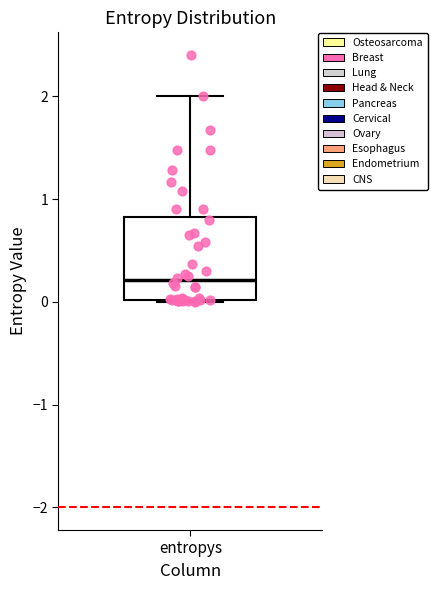

Read this box plot against the y-axis: the position of the median line, the range covered by the box, and the ends of both whiskers. The values are not printed on the chart, so give them approximately, as read against the axis.

median 0.2, box 0.0 to 0.8, whiskers 0.0 to 2.0